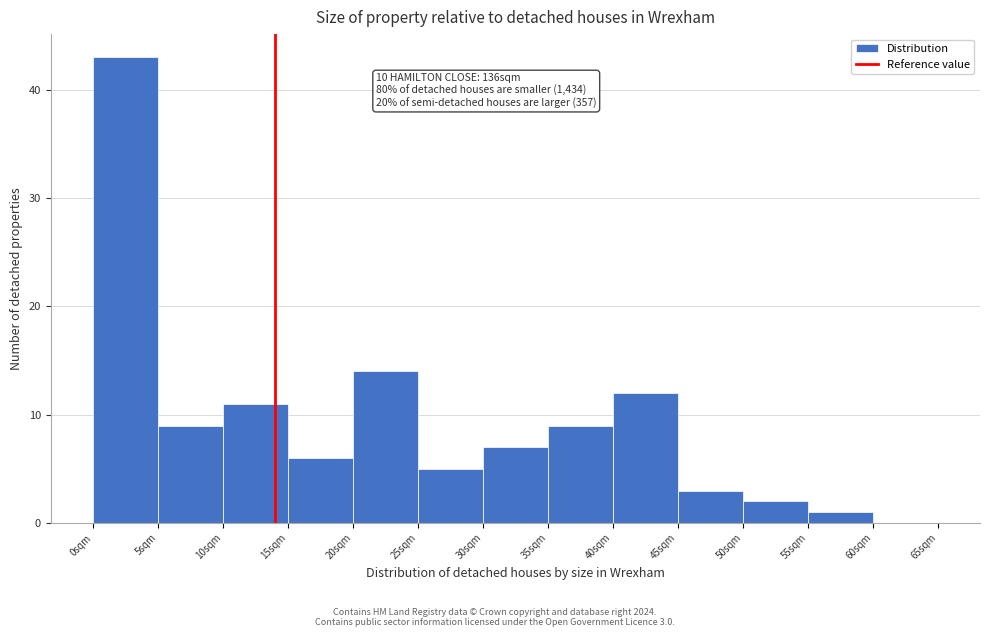

Which range on the x-axis has the tallest bar?

0 to 5